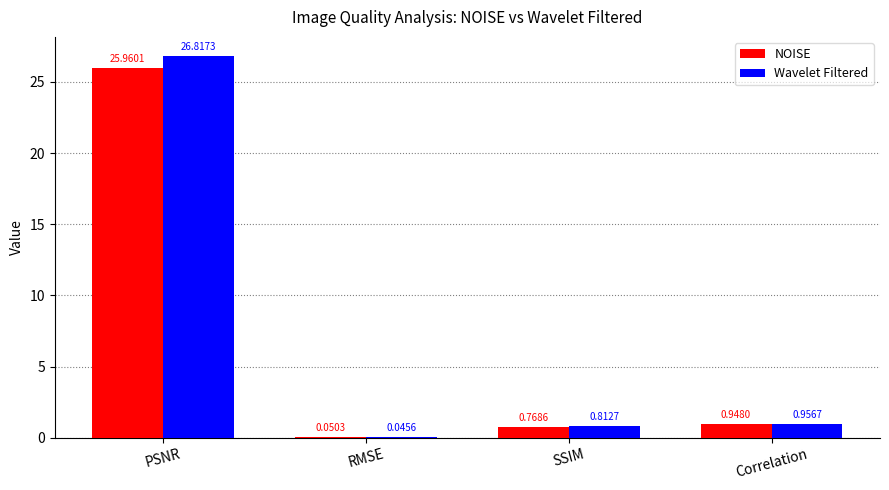

Between RMSE and Correlation, which series saw the biggest shift?

Wavelet Filtered